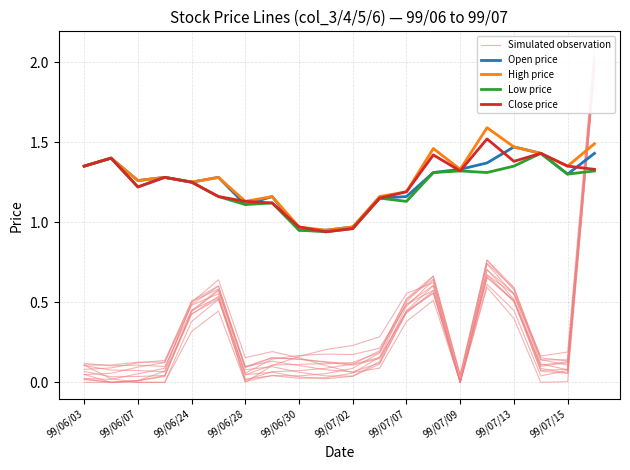

Is it true that Low price equals 0.7 at 99/07/15?

False